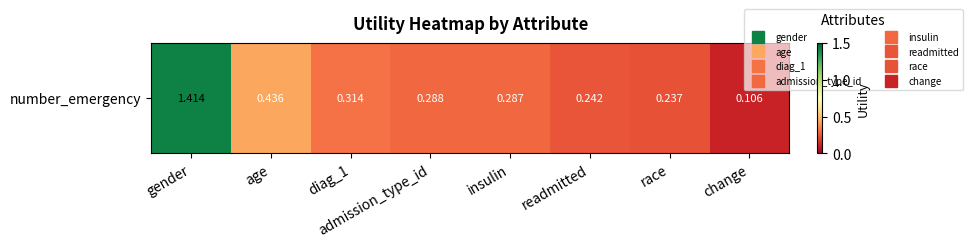

The chart shows a value of 0.5 at diag_1. True or false?

False